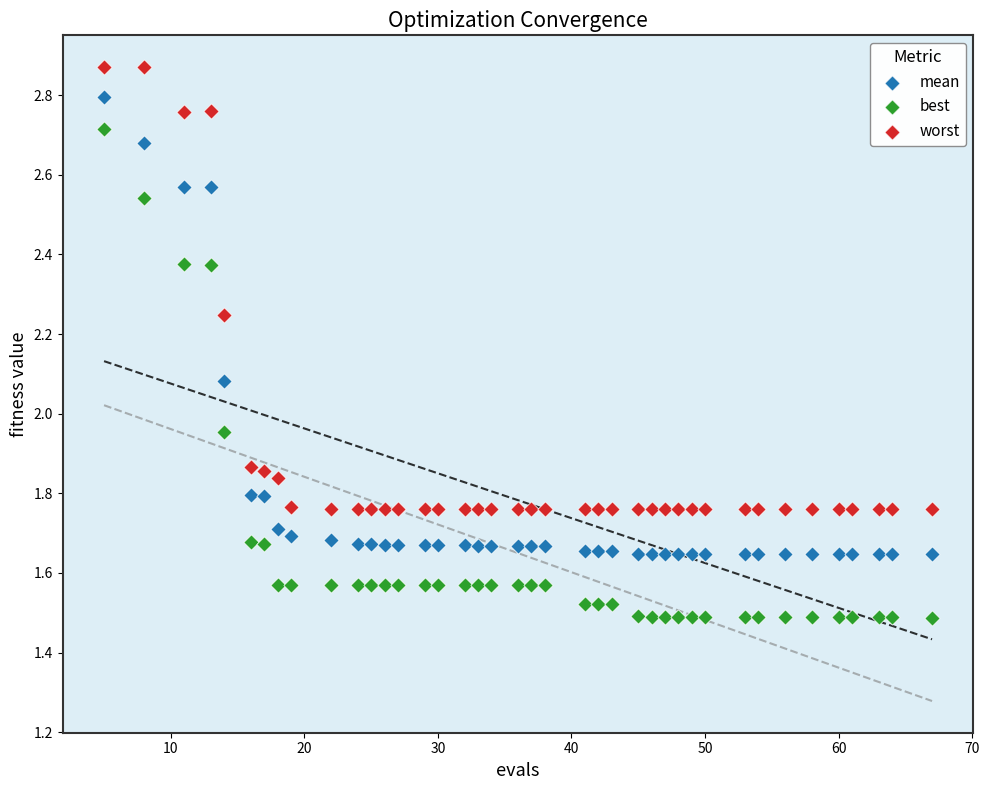

What are all the series names shown in the legend?

mean, best, worst